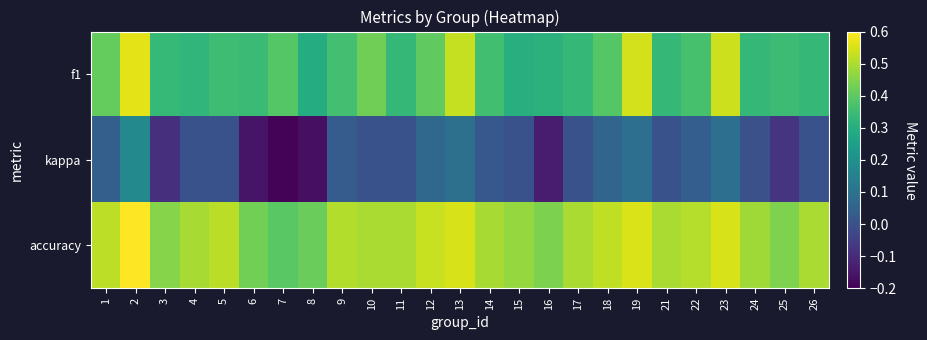

Reading left to right, extract all data points from this chart.

f1: 1=0.4	2=0.6	3=0.3	4=0.3	5=0.4	6=0.3	7=0.4	8=0.3	9=0.4	10=0.4	11=0.3	12=0.4	13=0.5	14=0.4	15=0.3	16=0.3	17=0.3	18=0.4	19=0.5	21=0.3	22=0.4	23=0.5	24=0.3	25=0.3	26=0.3
kappa: 1=0.0	2=0.2	3=-0.1	4=0.0	5=0.0	6=-0.2	7=-0.2	8=-0.2	9=0.0	10=0.0	11=0.0	12=0.1	13=0.1	14=0.0	15=0.0	16=-0.1	17=0.0	18=0.1	19=0.1	21=0.0	22=0.0	23=0.1	24=-0.0	25=-0.1	26=0.0
accuracy: 1=0.5	2=0.6	3=0.5	4=0.5	5=0.5	6=0.4	7=0.4	8=0.4	9=0.5	10=0.5	11=0.5	12=0.5	13=0.6	14=0.5	15=0.5	16=0.4	17=0.5	18=0.5	19=0.6	21=0.5	22=0.5	23=0.6	24=0.5	25=0.4	26=0.5